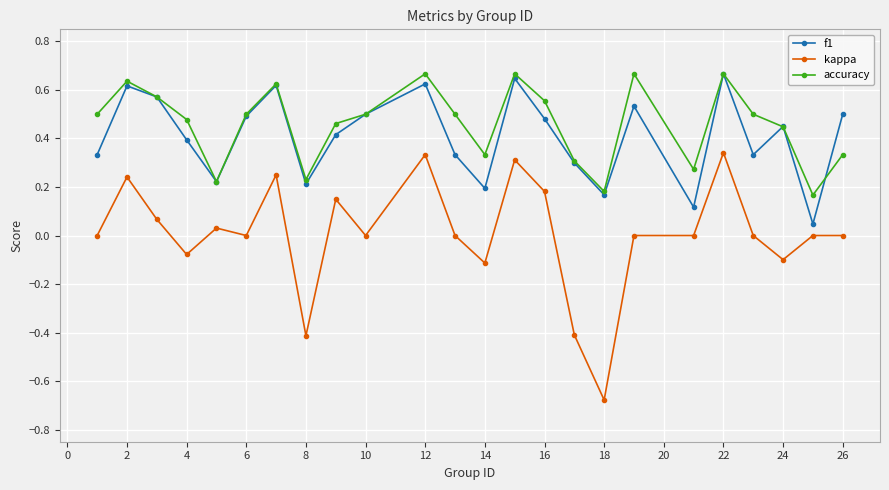

True or false: f1 has more than 2 points higher than both neighbors.

True